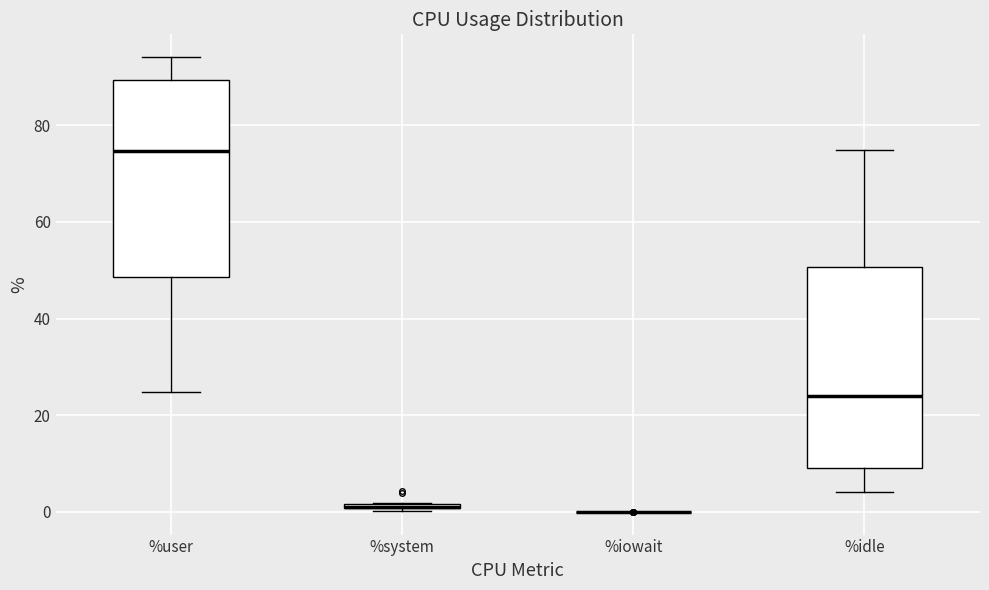

Where is the upper edge of the box for %system on the y-axis? The values are not printed on the chart, so give them approximately, as read against the axis.

2